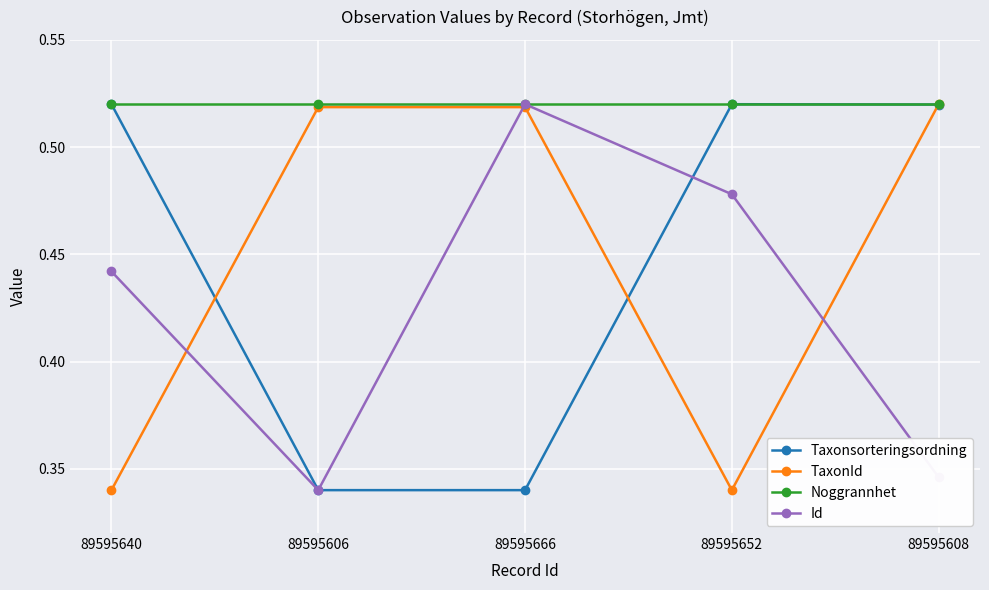

Where is Id nearest to the value 0?

89595606